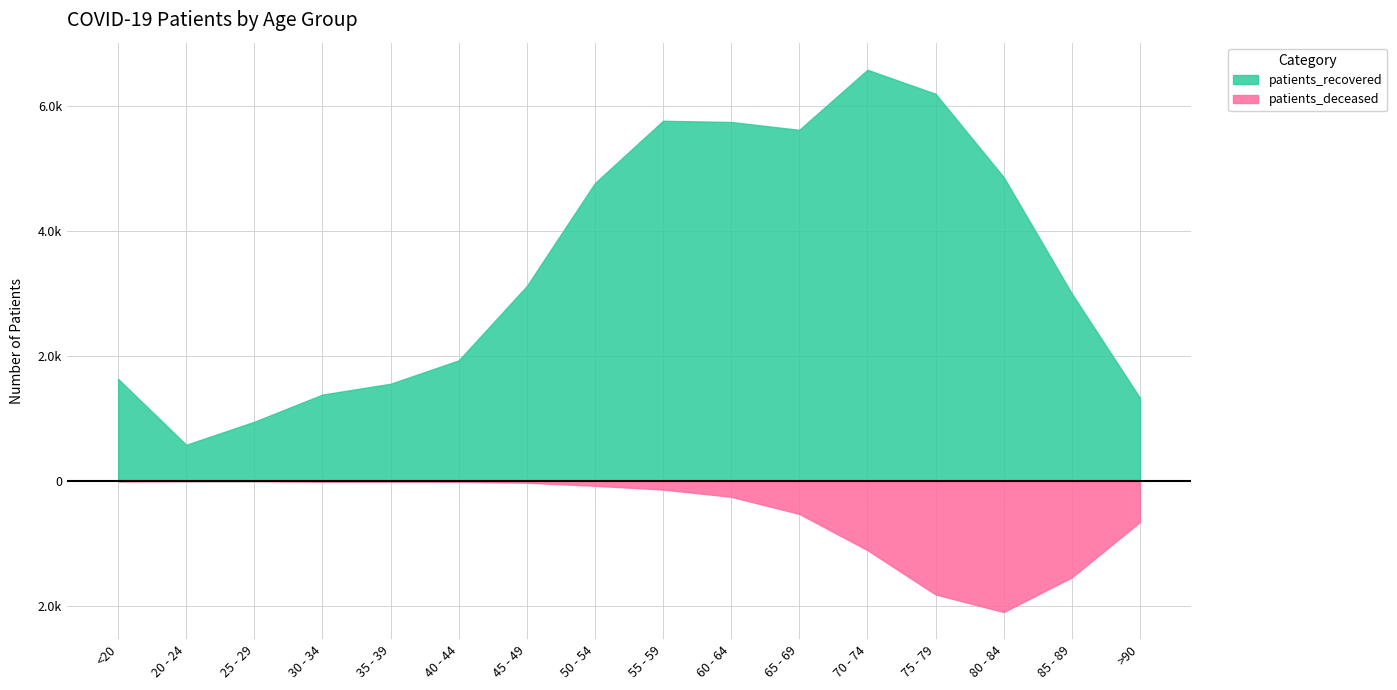

What is the difference between the maximum and second lowest values in the patients_deceased series?

2093